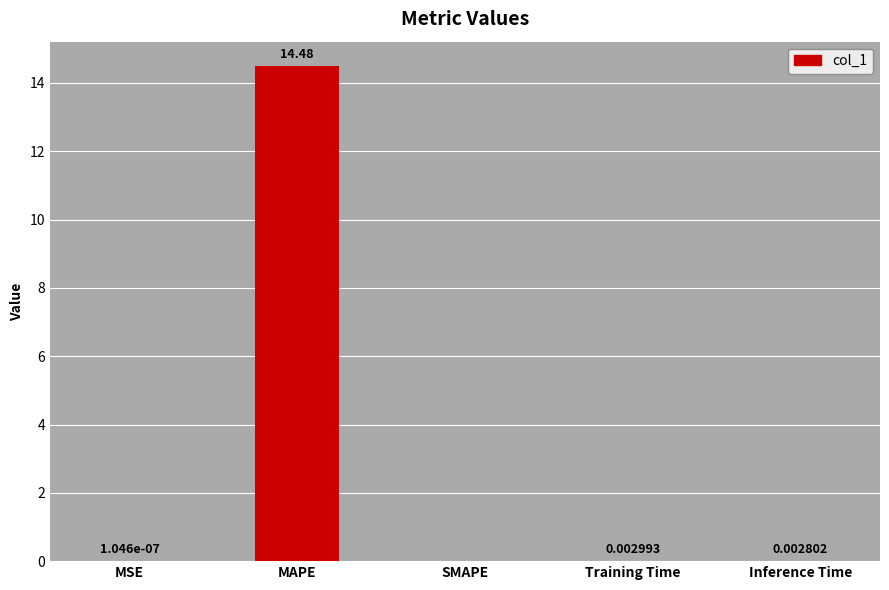

Which category has the highest value across all series?

MAPE